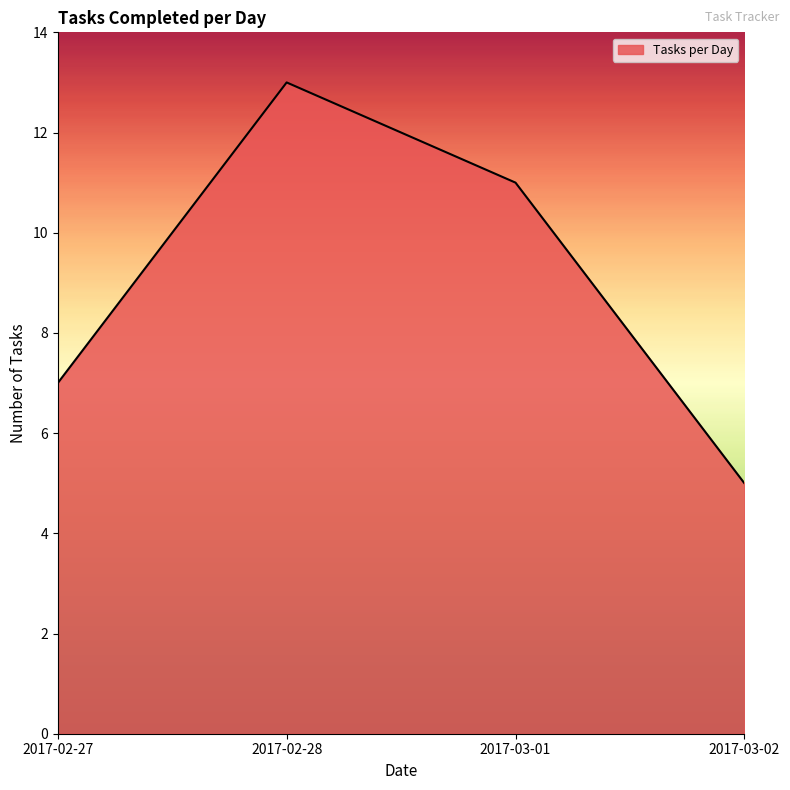

List the labels in order of value, smallest first.

2017-03-02, 2017-02-27, 2017-03-01, 2017-02-28